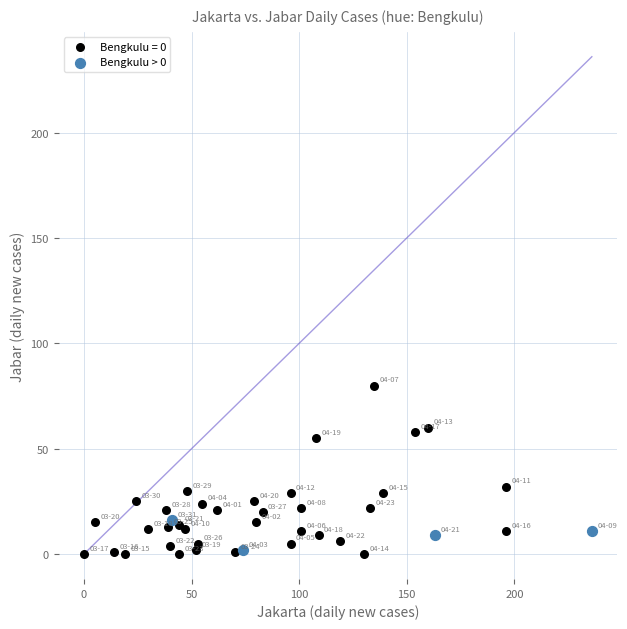

Which series has the widest spread of Y values?

Bengkulu = 0